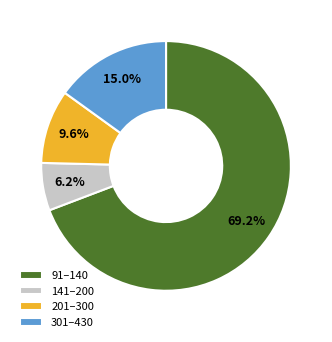

How many slices are in this pie chart?

4